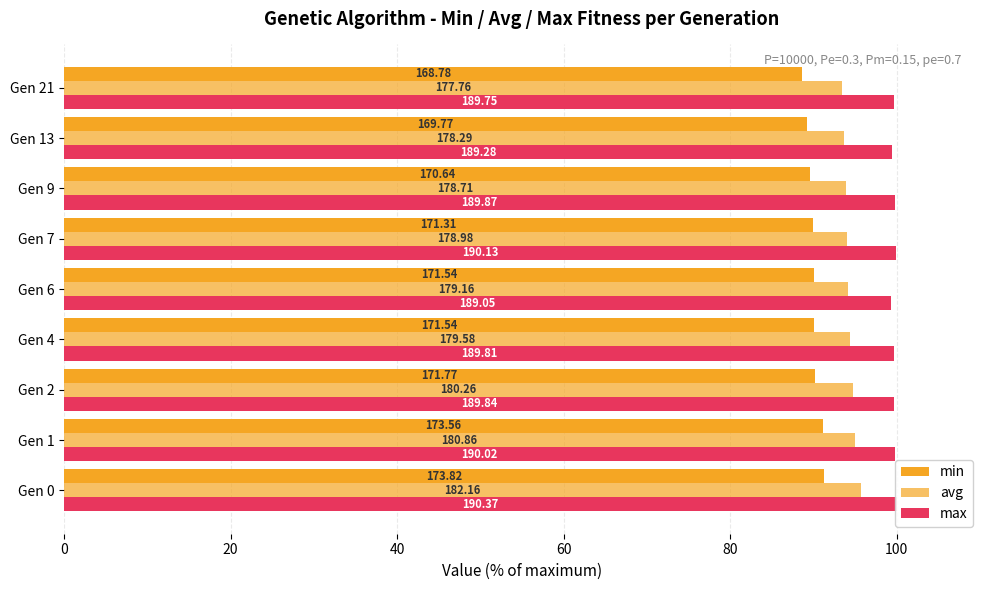

Which series has the largest total across all categories?

max